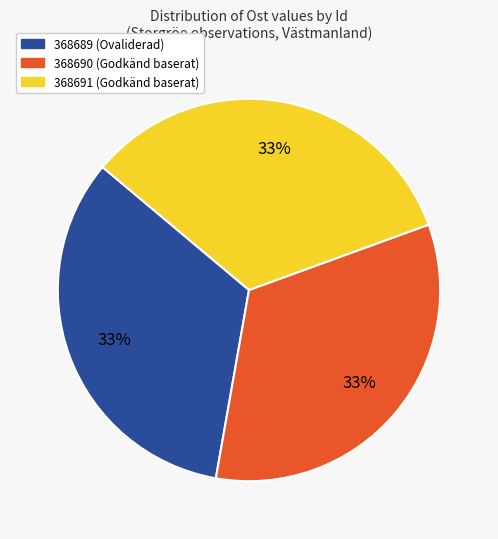

True or false: 368691 accounts for 22% of the total.

False